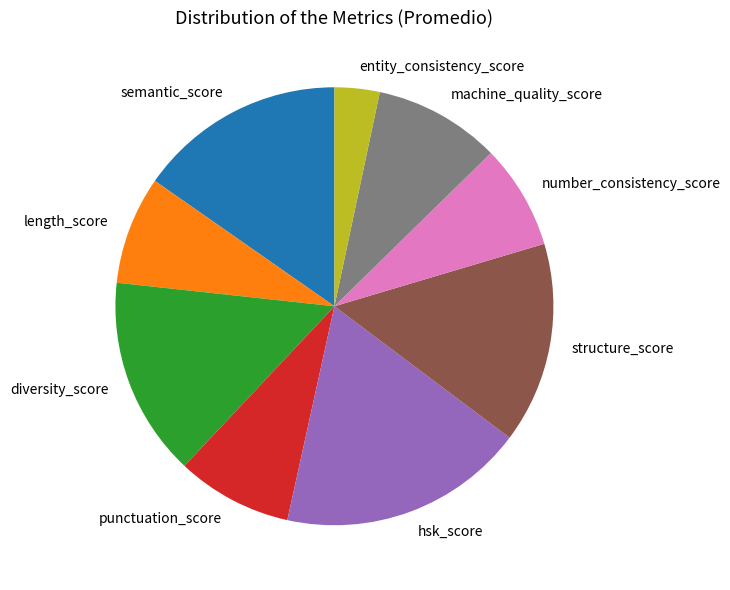

True or false: semantic_score accounts for 3% of the total.

False